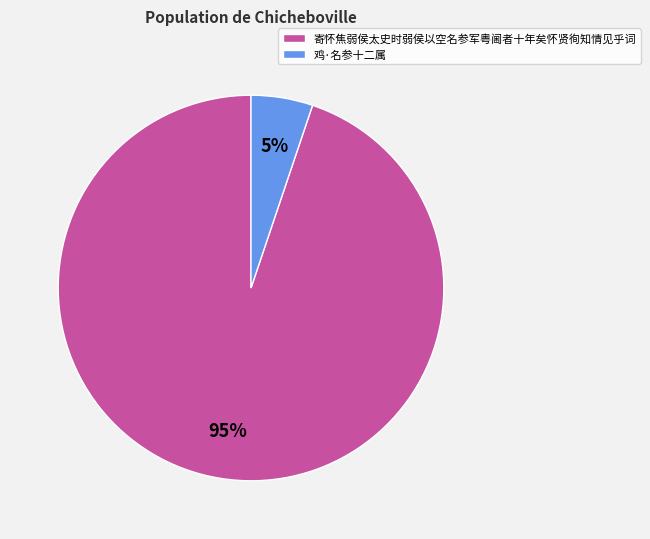

Which slice is the smallest?

鸡·名参十二属